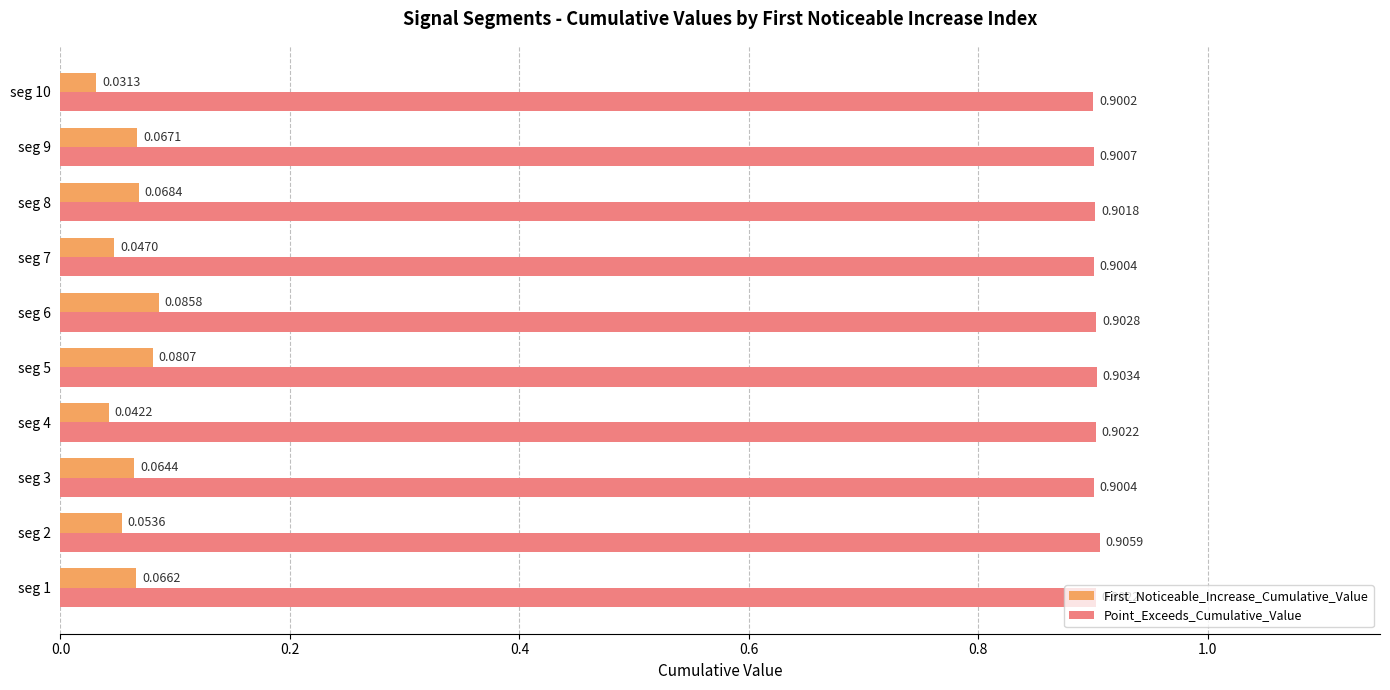

What is the difference between the highest and lowest values at seg 1?

0.8